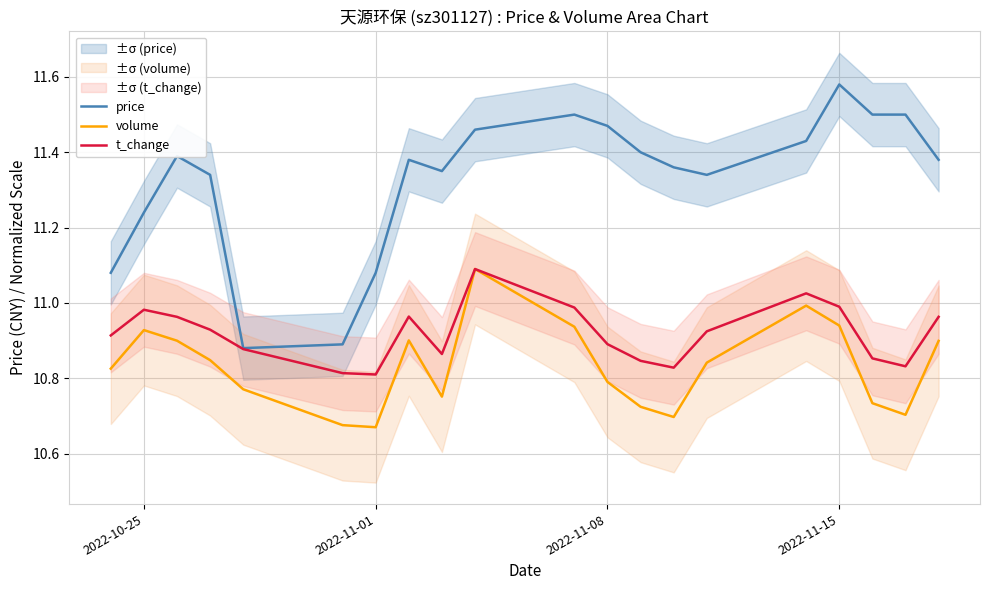

Which series has the largest range (max minus min)?

price